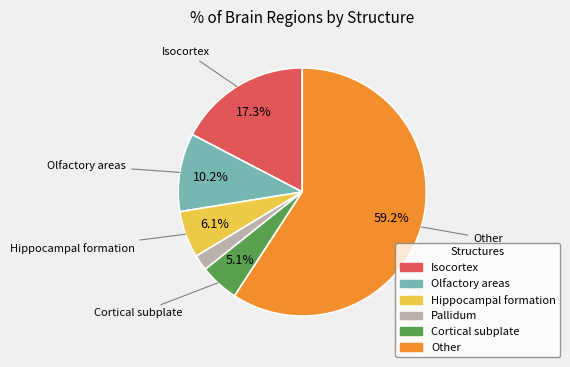

Approximately how many times larger is the value at Cortical subplate compared to Olfactory areas?

0.5